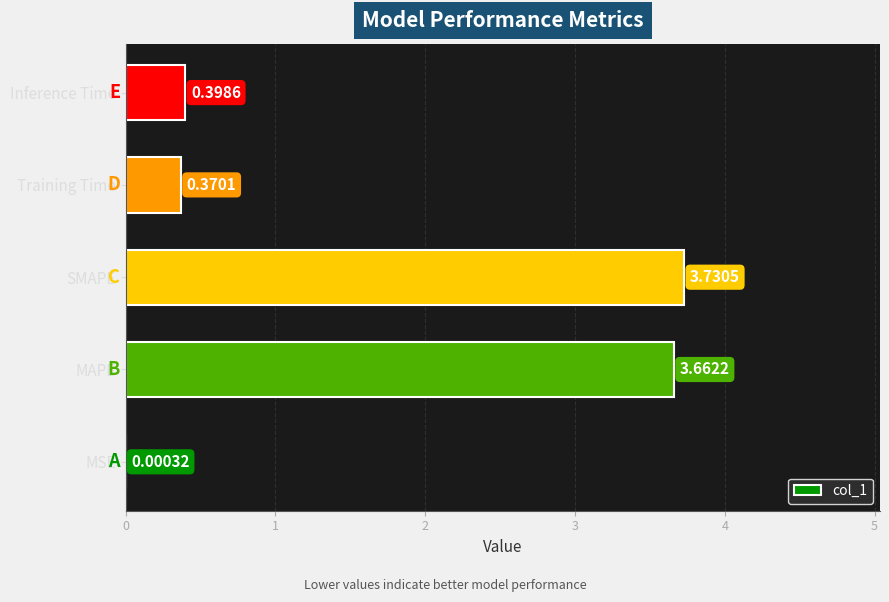

Which label corresponds to the largest value in the chart?

SMAPE